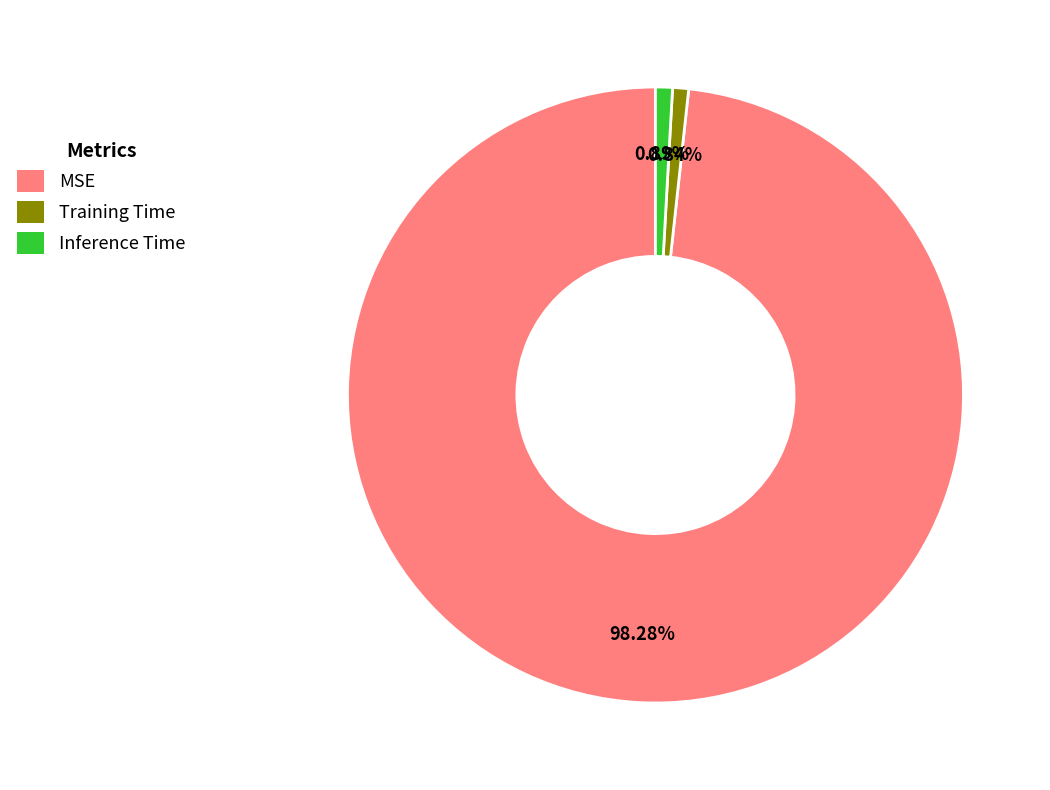

How much of the chart is everything except Training Time?

99.2%